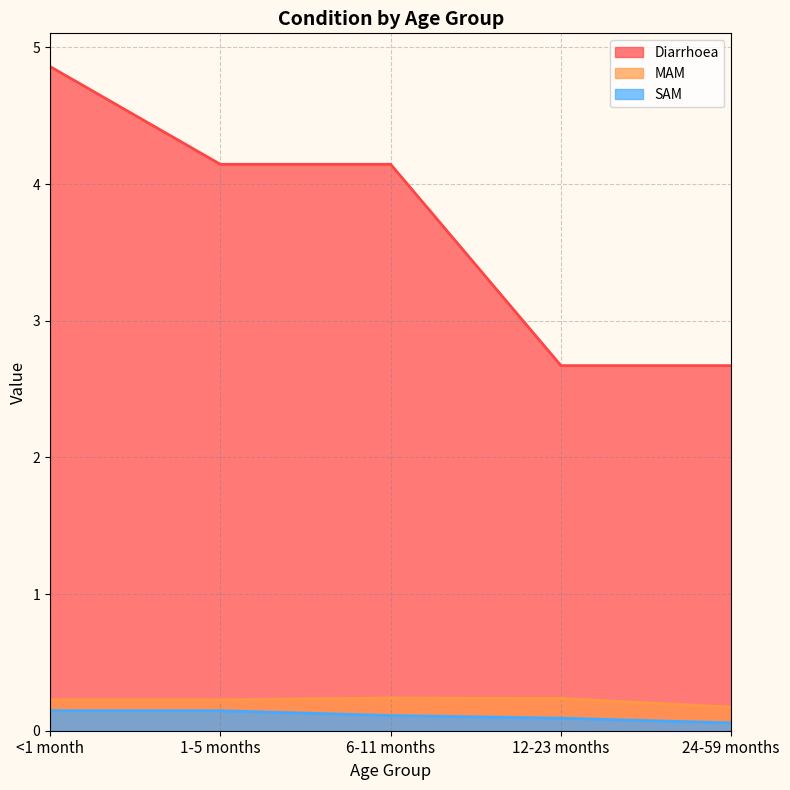

Reading left to right, transcribe all the data shown in this chart.

Diarrhoea: <1 month=4.9	1-5 months=4.1	6-11 months=4.1	12-23 months=2.7	24-59 months=2.7
MAM: <1 month=0.2	1-5 months=0.2	6-11 months=0.2	12-23 months=0.2	24-59 months=0.2
SAM: <1 month=0.1	1-5 months=0.1	6-11 months=0.1	12-23 months=0.1	24-59 months=0.1